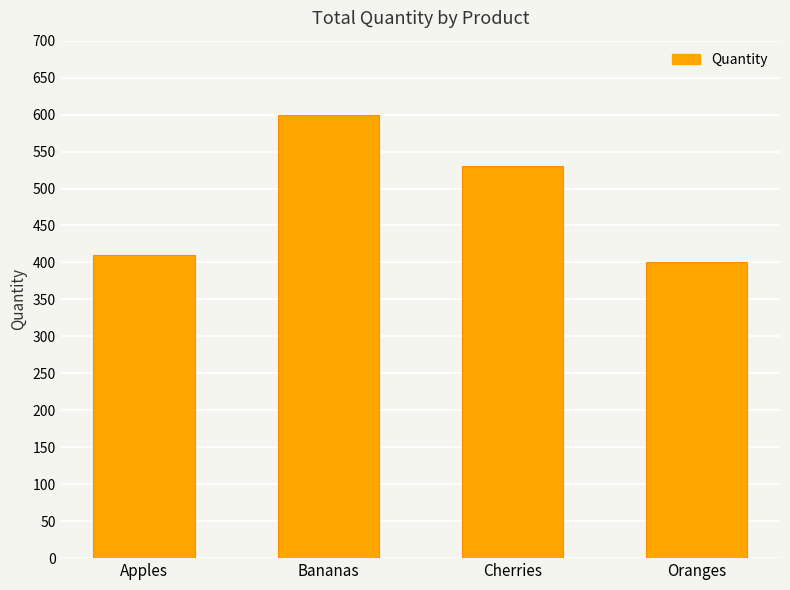

True or false: the data shows 600 at Bananas.

True